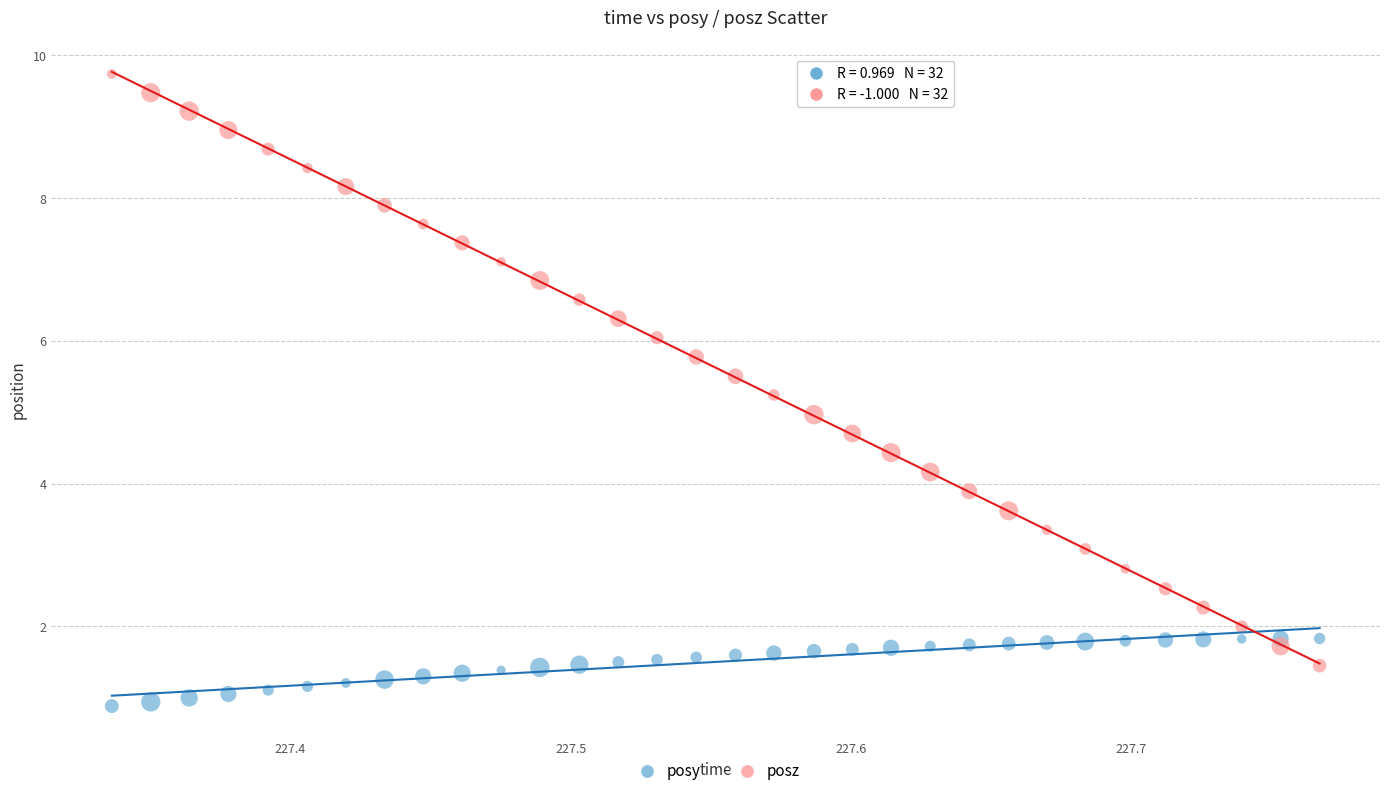

Which series reaches the maximum Y coordinate?

posz